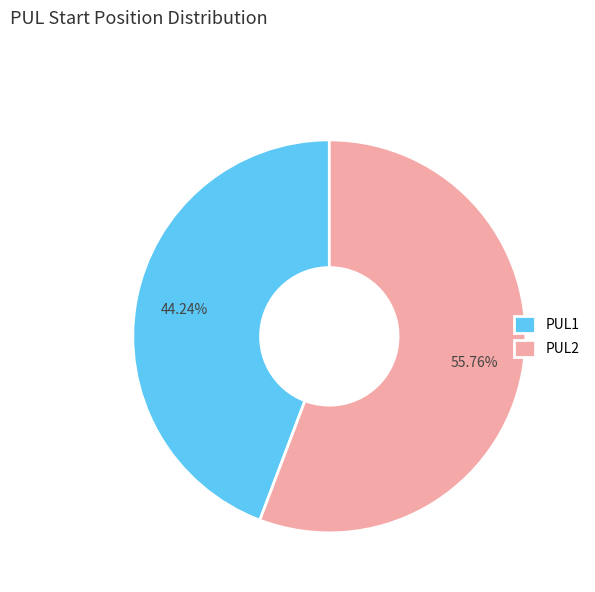

True or false: PUL2 accounts for 69% of the total.

False